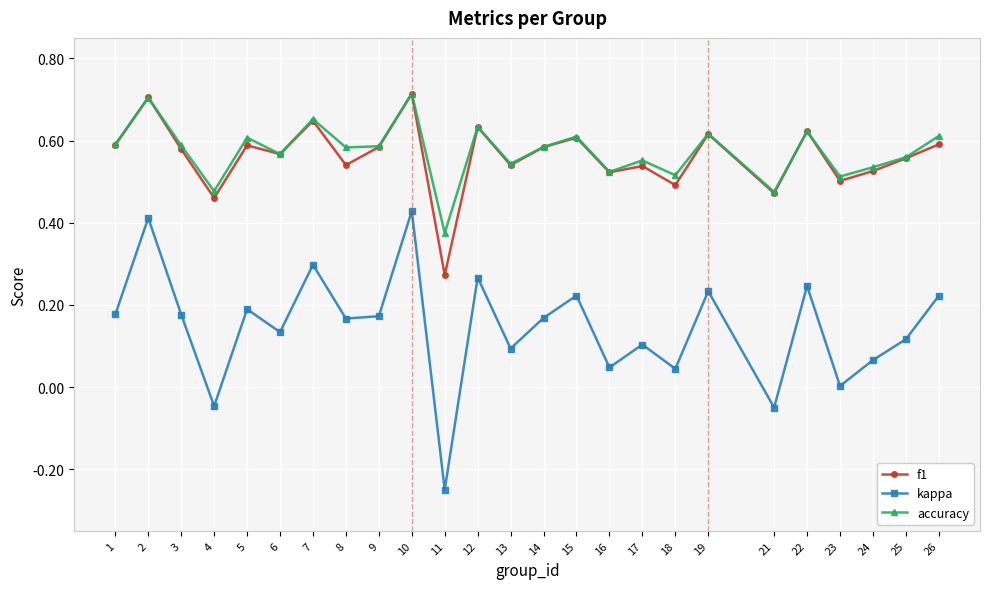

Which series has the widest spread of values?

kappa